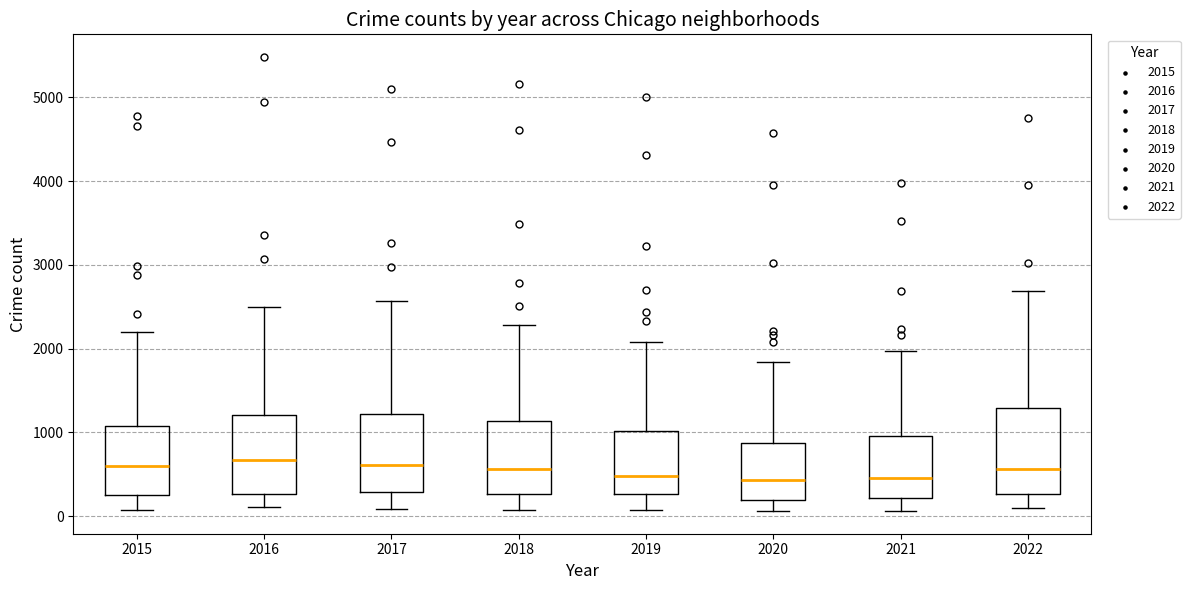

Where is the lower edge of the box at x = 2016 on the y-axis? The values are not printed on the chart, so give them approximately, as read against the axis.

300